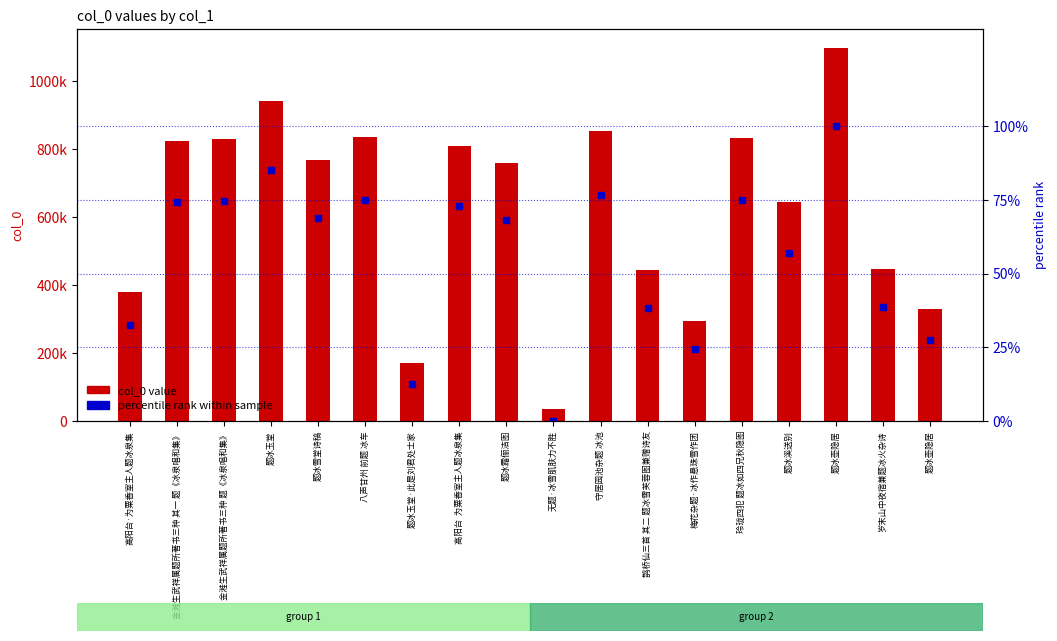

Rank the series by their average value, from highest to lowest.

col_0 value, percentile rank within sample